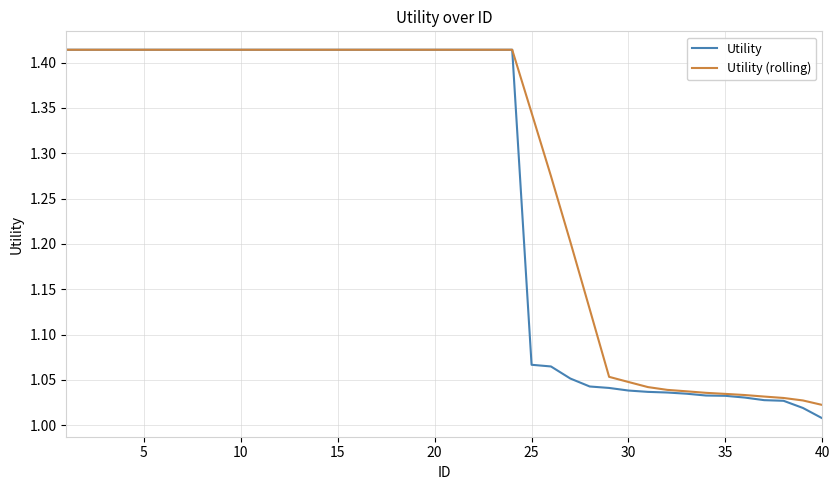

Which series has the largest range (max minus min)?

Utility